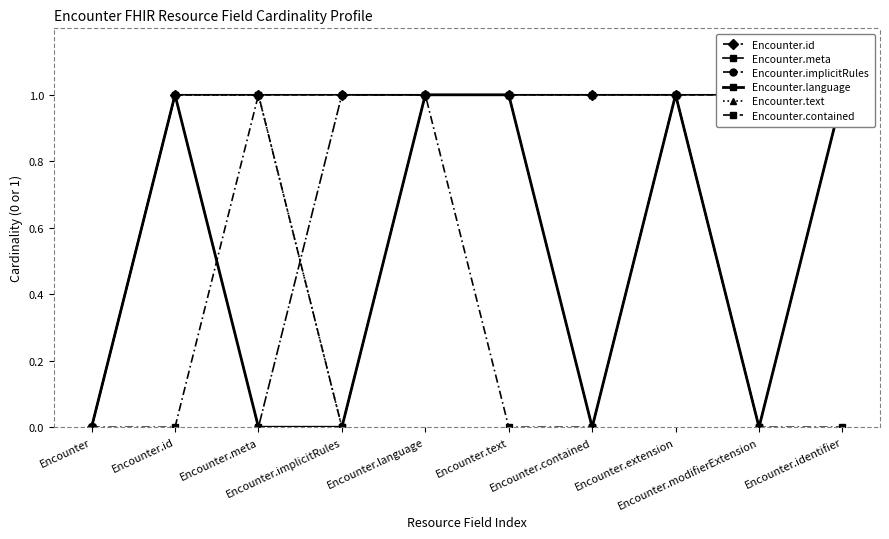

What is the difference between the Encounter.contained values at Encounter.extension and Encounter?

1